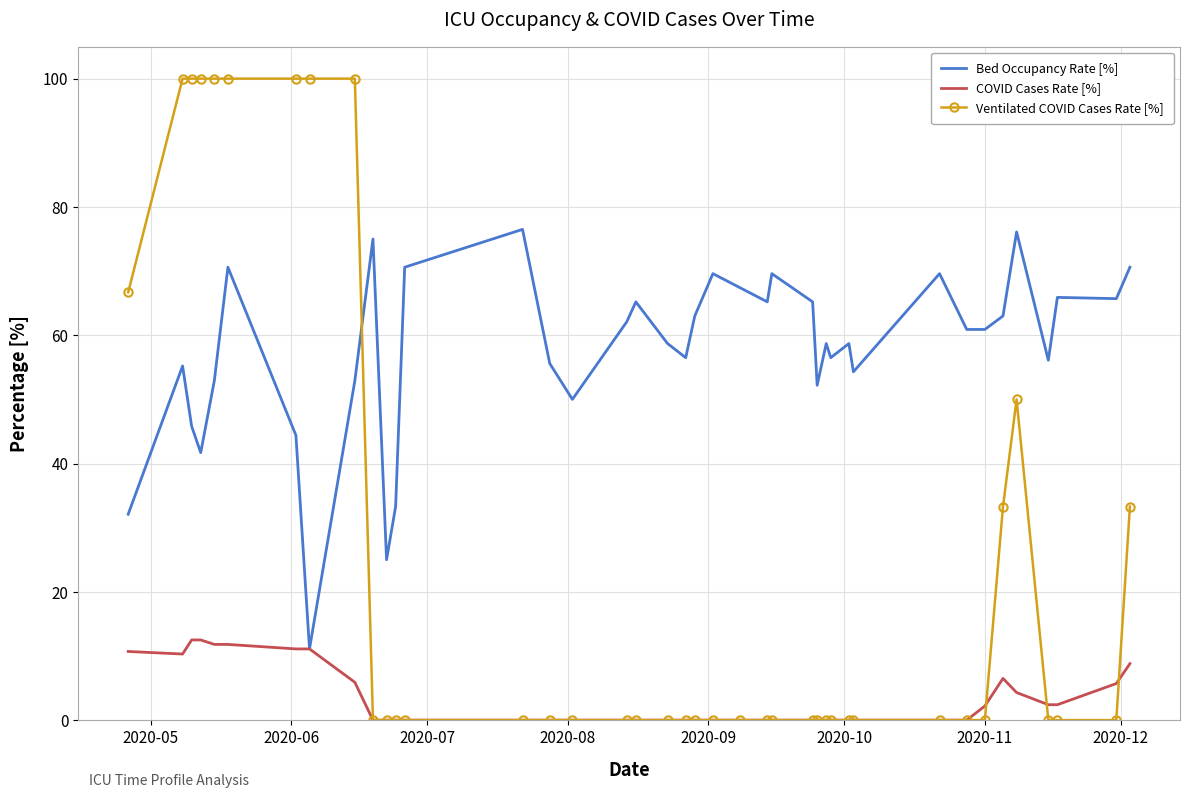

Which series has the largest total across all categories?

Bed Occupancy Rate [%]